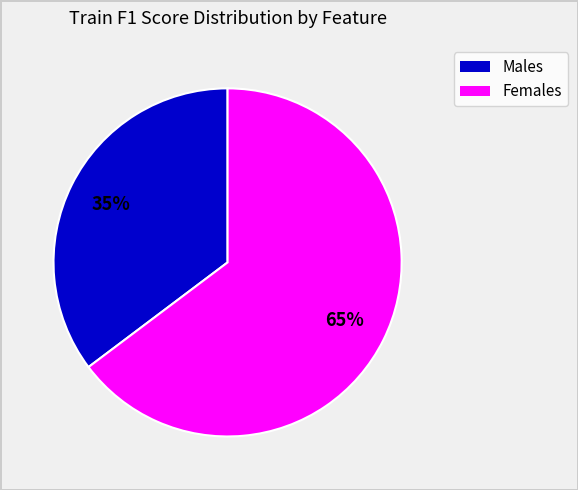

Is there any slice that represents more than half of the pie?

Yes